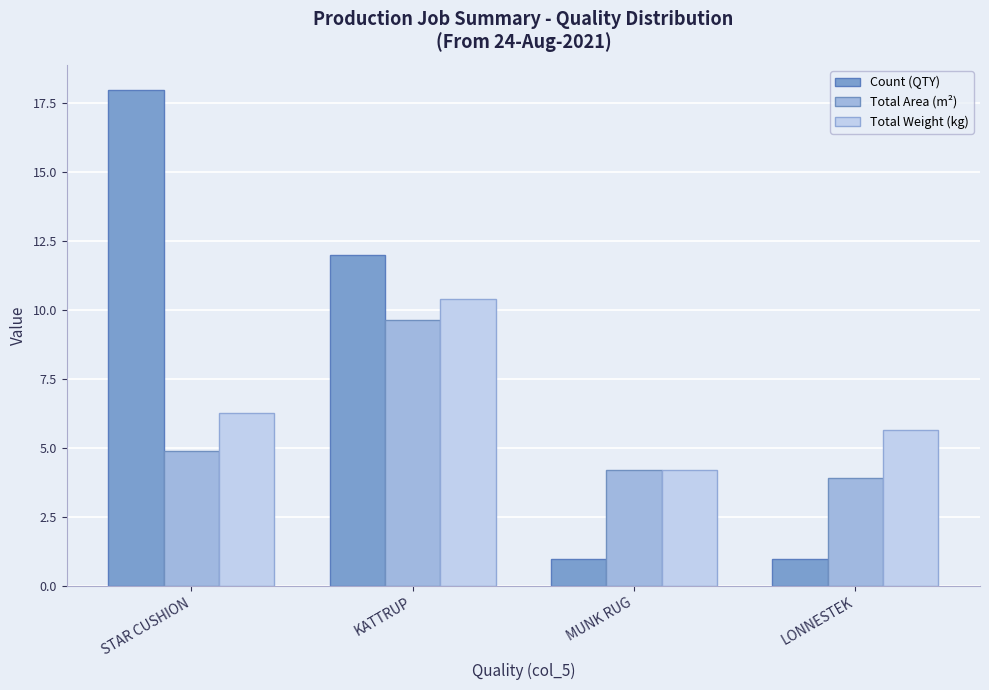

How many distinct data groups are displayed?

3